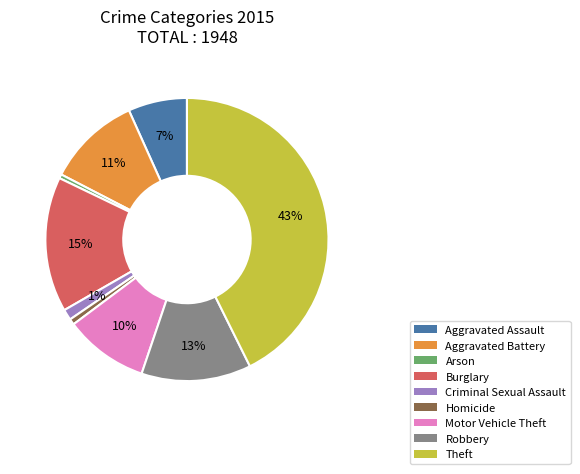

Approximately how many times larger is the value at Motor Vehicle Theft compared to Aggravated Assault?

1.4